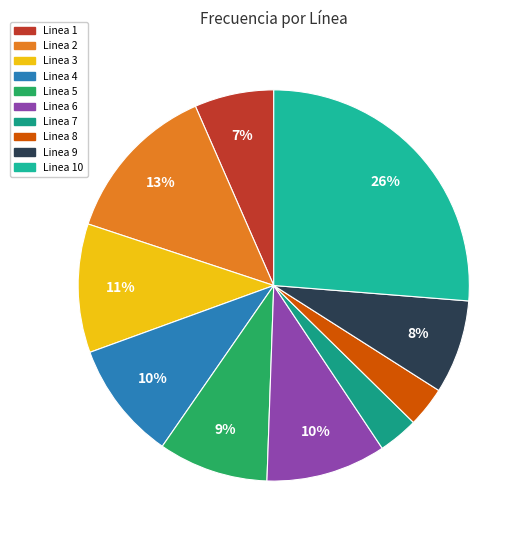

How many slices are in this pie chart?

10